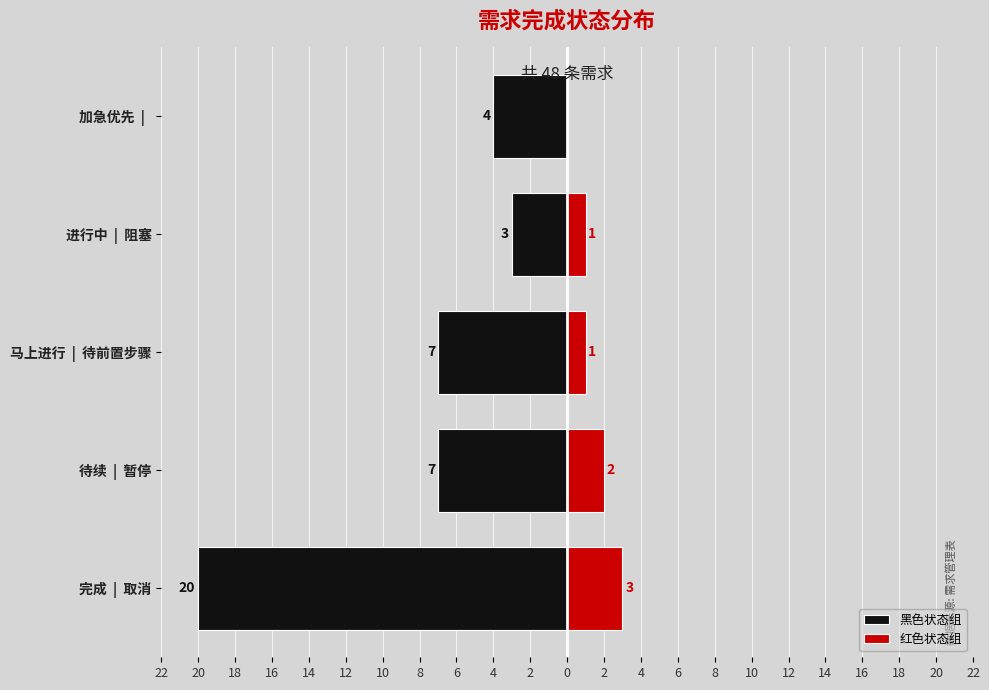

What is the value of the 红色状态组 bar at the 4th from the left?

1